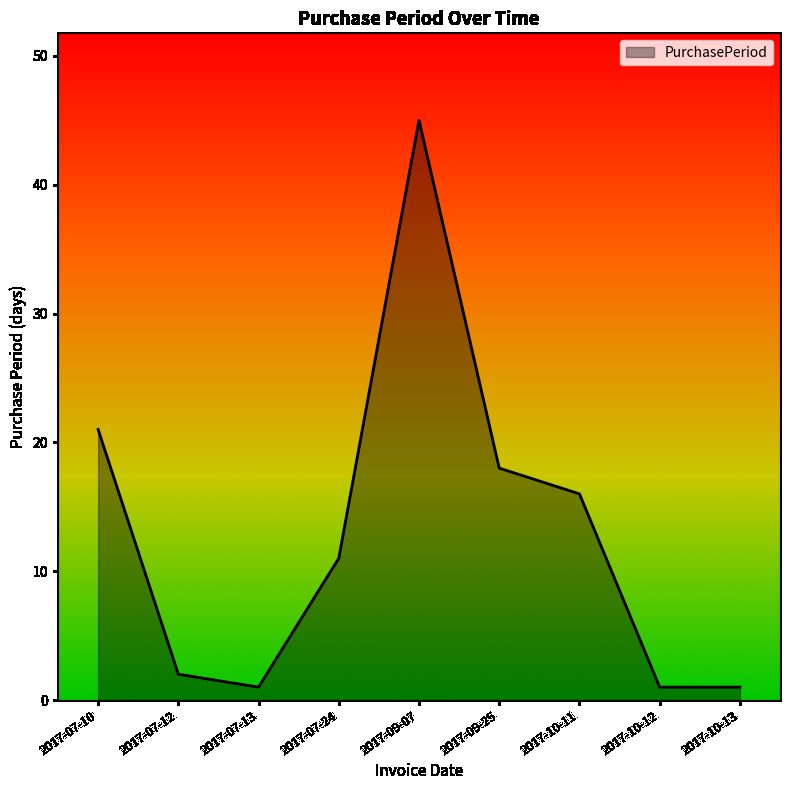

Which has a higher value, 2017-09-07 or 2017-07-12?

2017-09-07